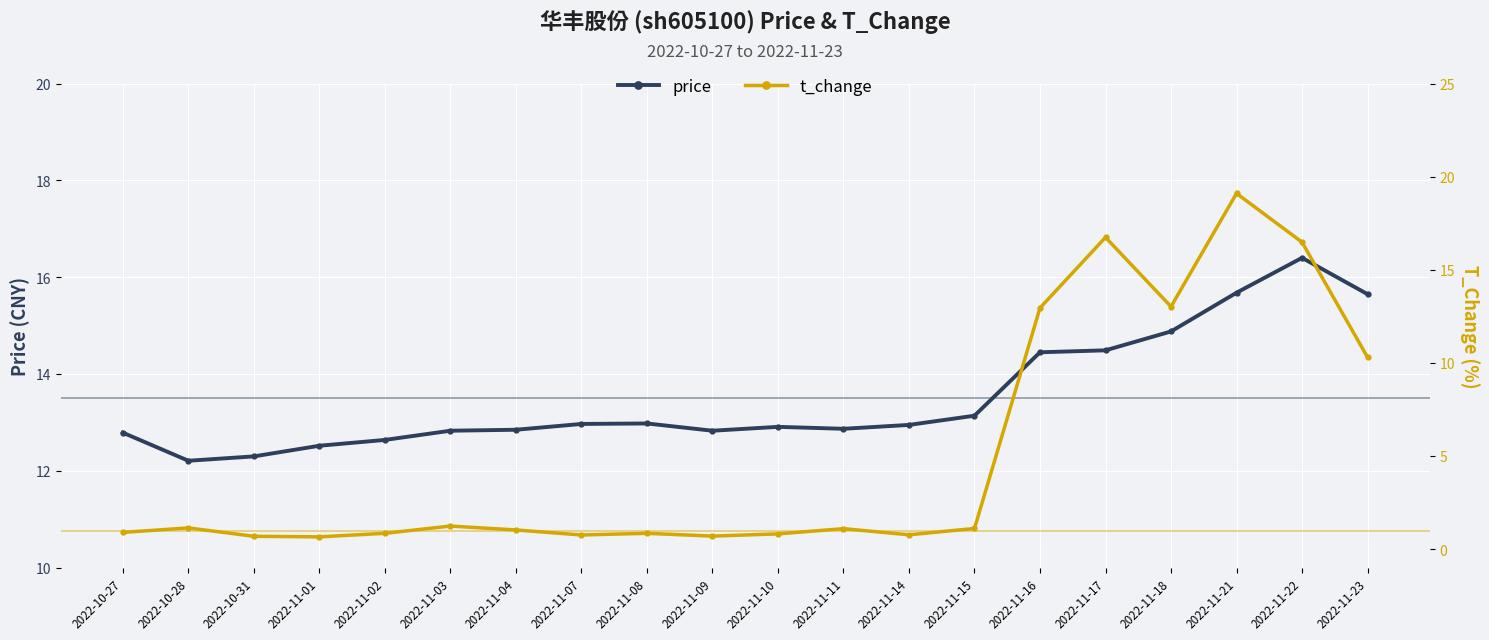

What is the average value of the price series?

13.5